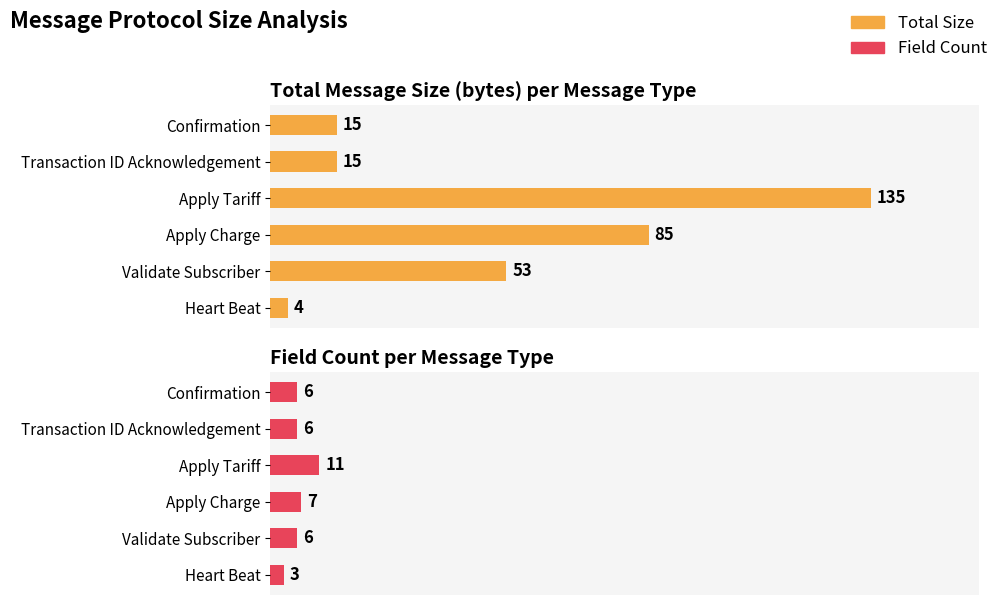

Rank the series at Transaction ID Acknowledgement from lowest to highest value.

Field Count, Total Size